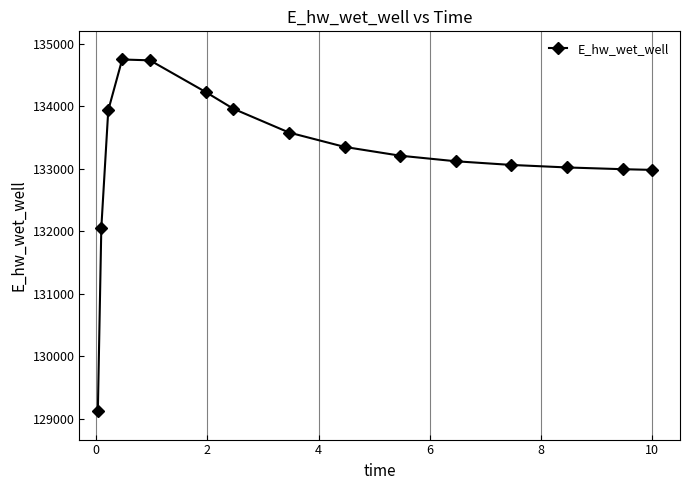

What is the value of the 4th point from the left?

134748.5